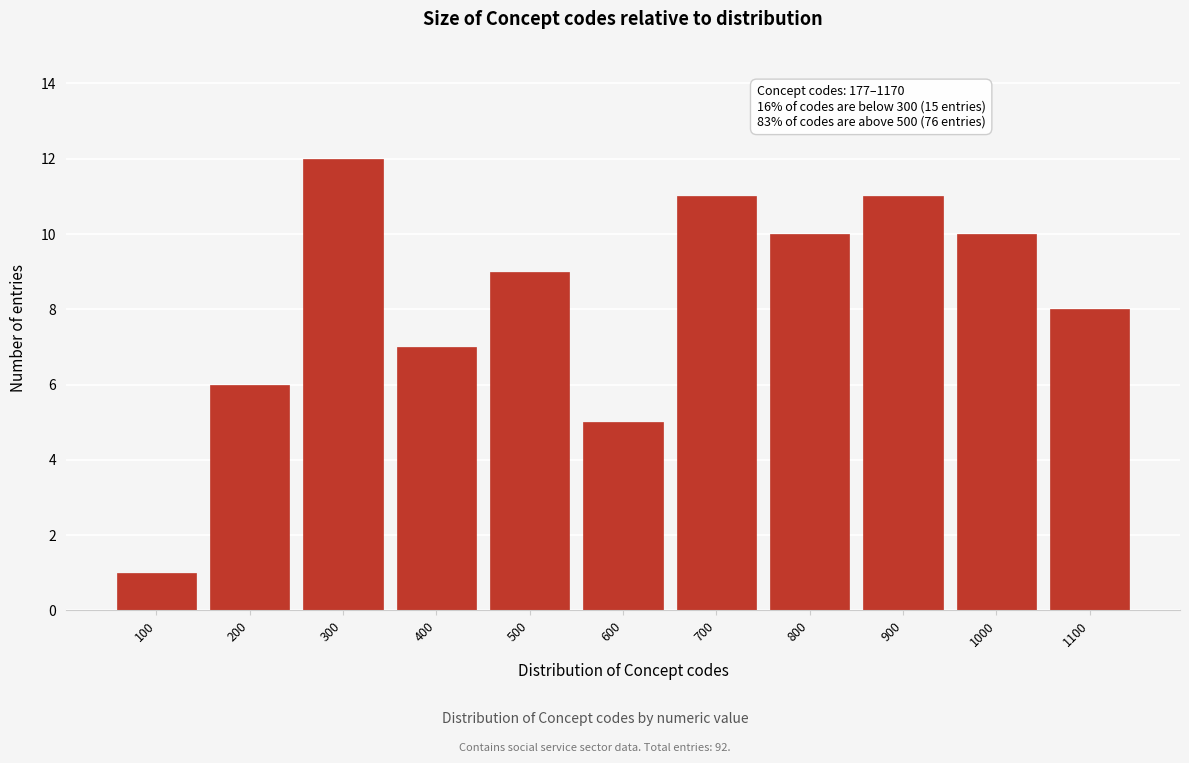

Reading left to right, list all the values displayed in this chart.

100=1	200=6	300=12	400=7	500=9	600=5	700=11	800=10	900=11	1000=10	1100=8